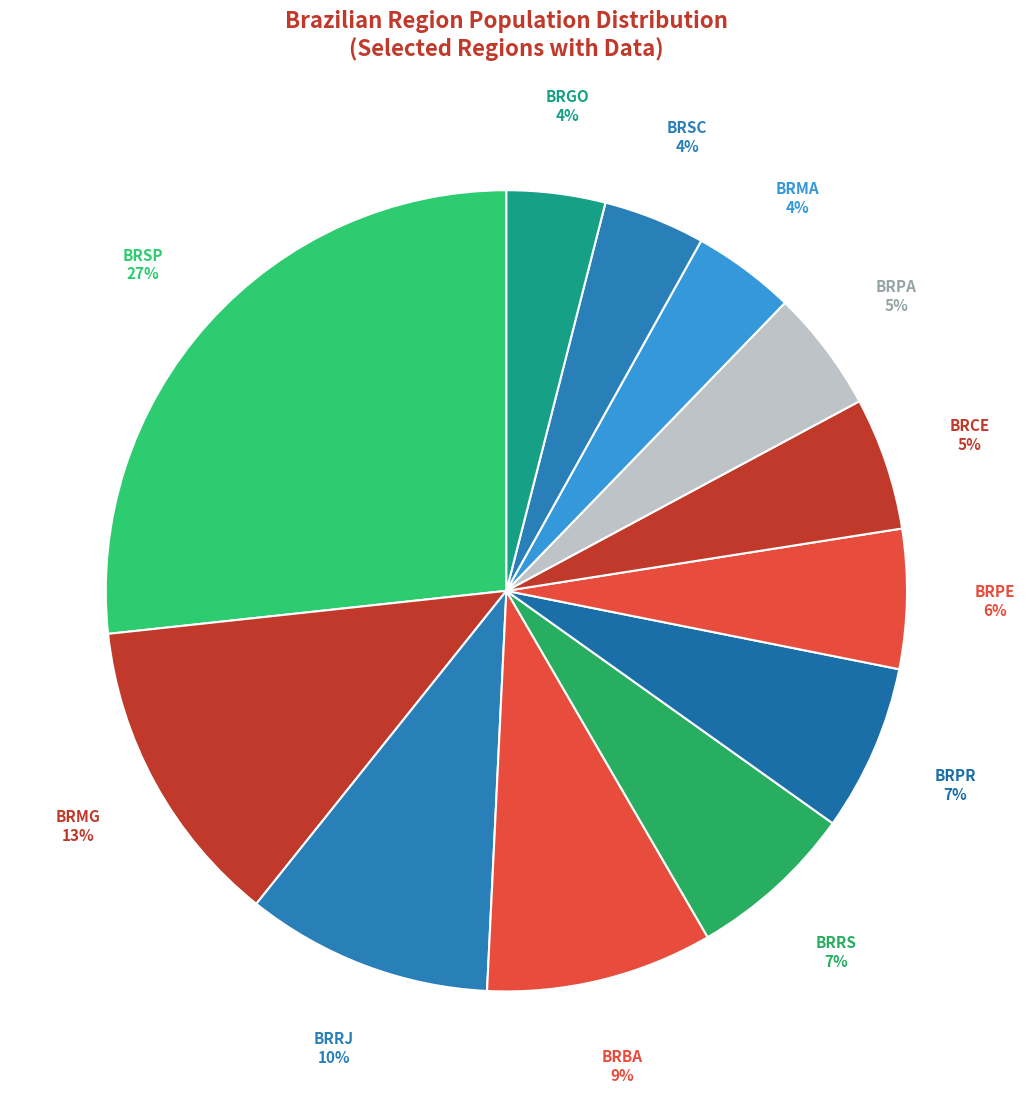

Is there any slice that represents more than half of the pie?

No